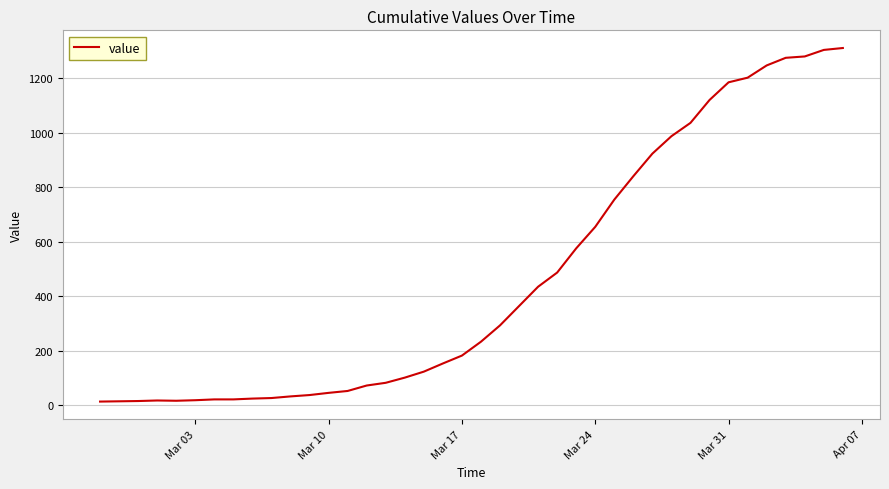

What is the difference between the maximum and minimum values?

1299